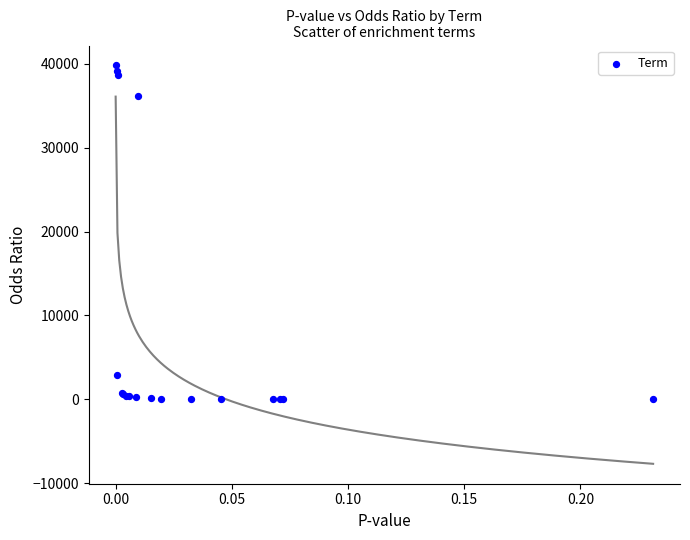

What Y value in the scatter plot is closest to 19896?

36114.0